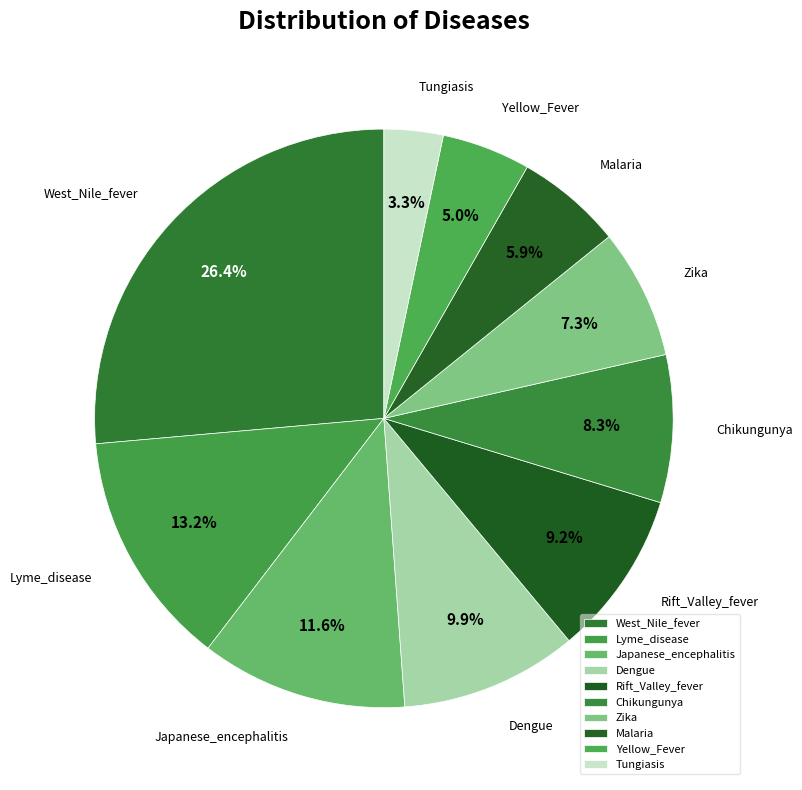

To the nearest percent, what is the difference between the largest and smallest slice percentages?

23%